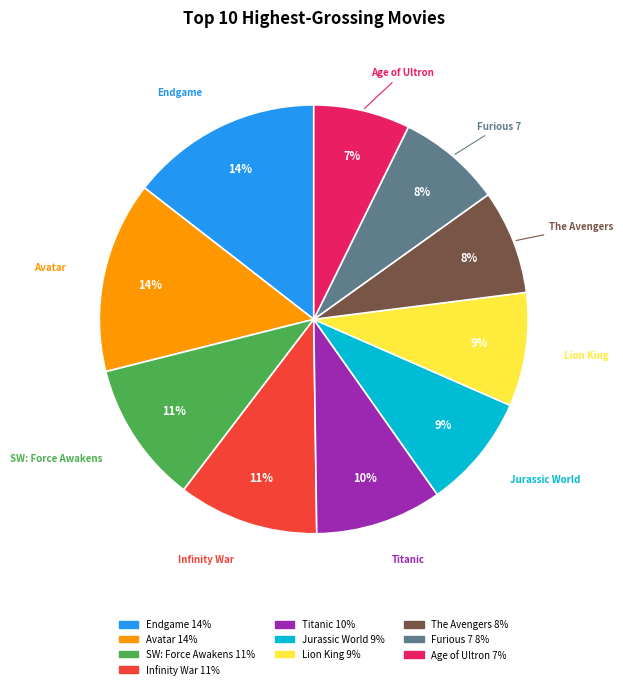

To the nearest percent, what is the difference between the largest and smallest slice percentages?

7%